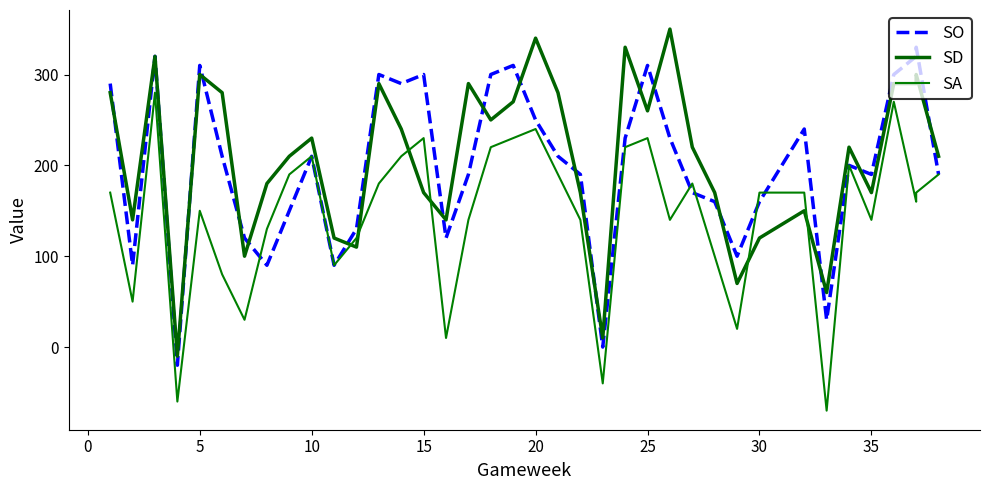

True or false: SD and SA cross at least once.

True